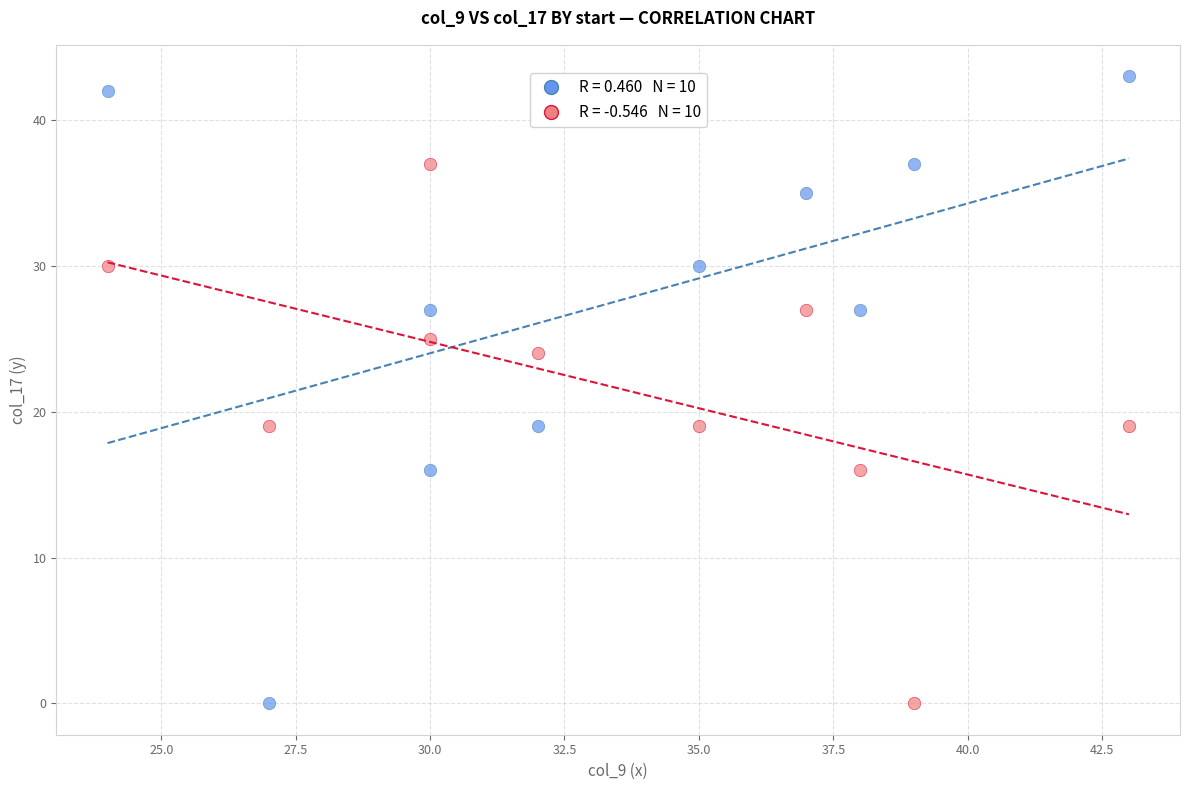

Across all data points, what is the range of X values (max minus min)?

19